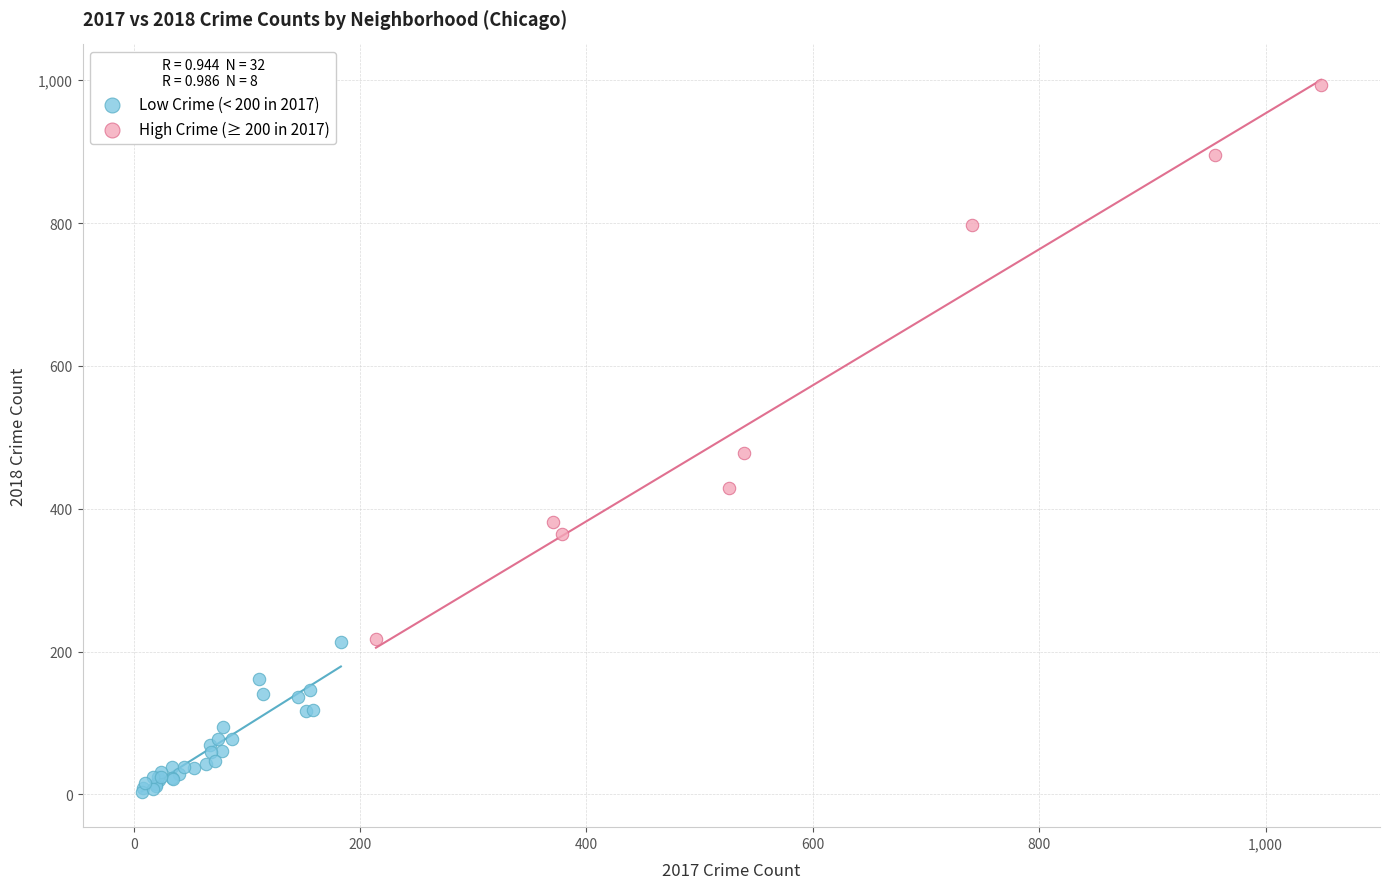

Which series contains the highest Y value?

High Crime (≥ 200 in 2017)